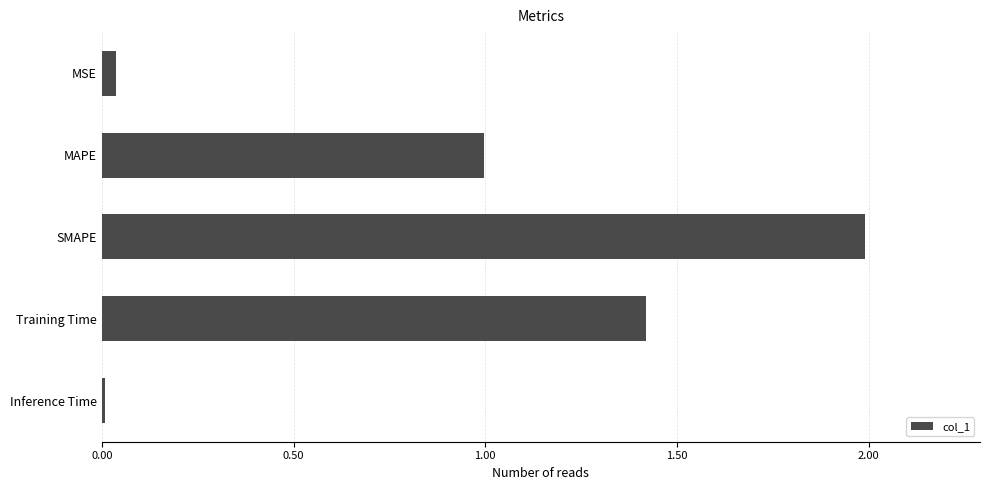

Between SMAPE and Inference Time, which is larger?

SMAPE